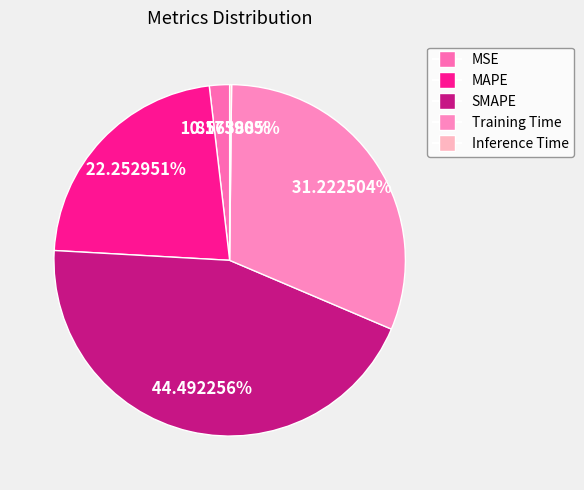

Is there any slice that represents more than half of the pie?

No